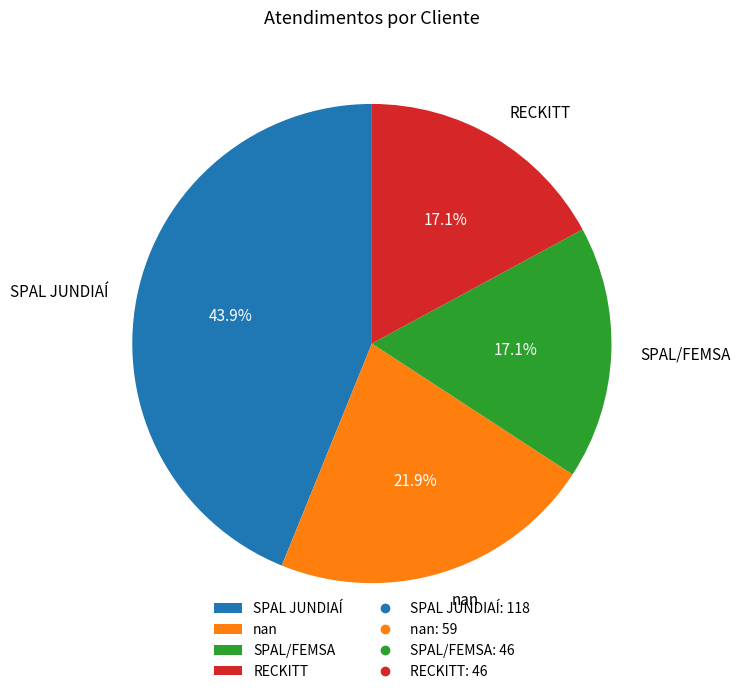

How many slices are in this pie chart?

4